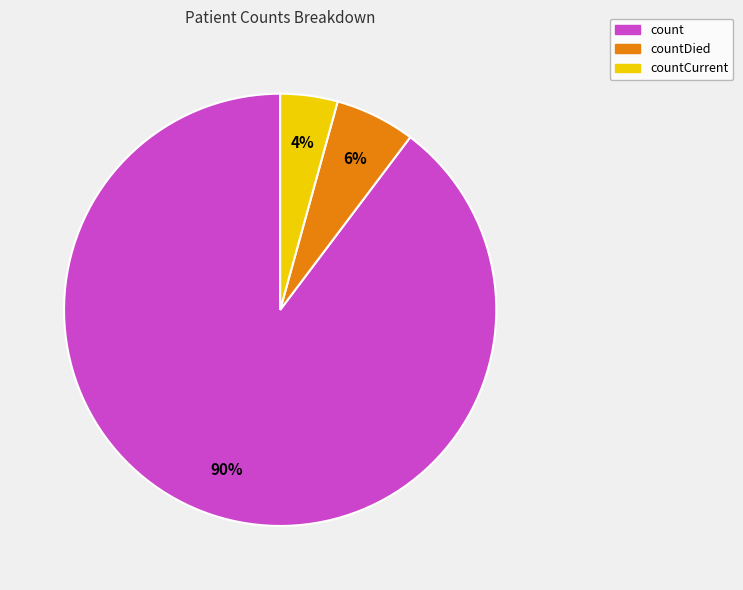

Which category has the biggest portion of the pie?

count